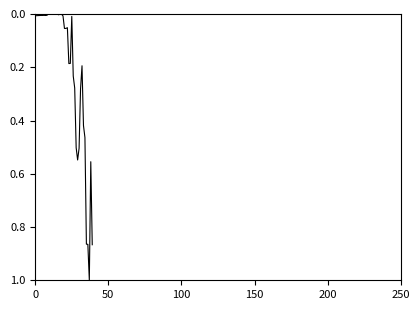

Does the chart display data point markers on the line(s)?

No